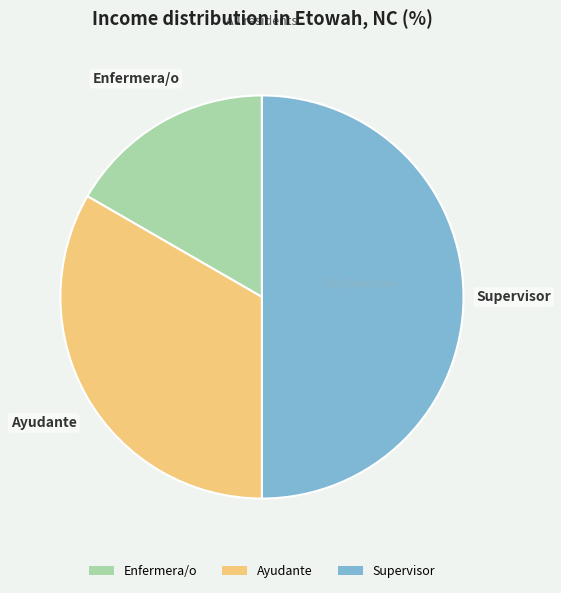

Does Ayudante represent more than half of the total?

No